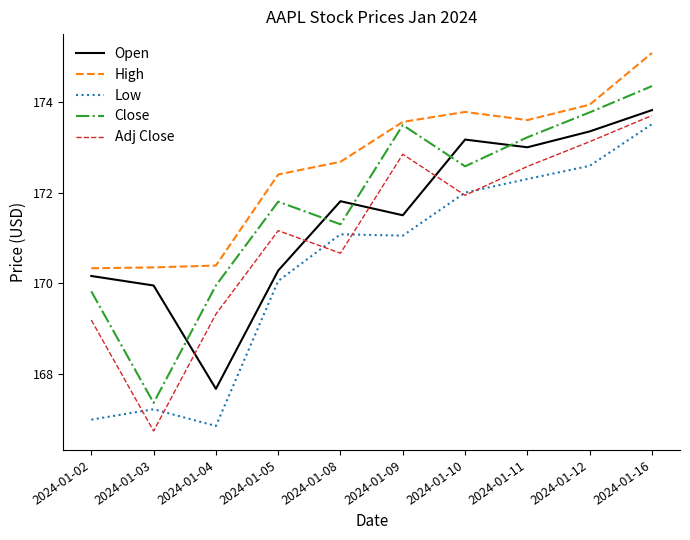

Which series has the largest total across all categories?

High